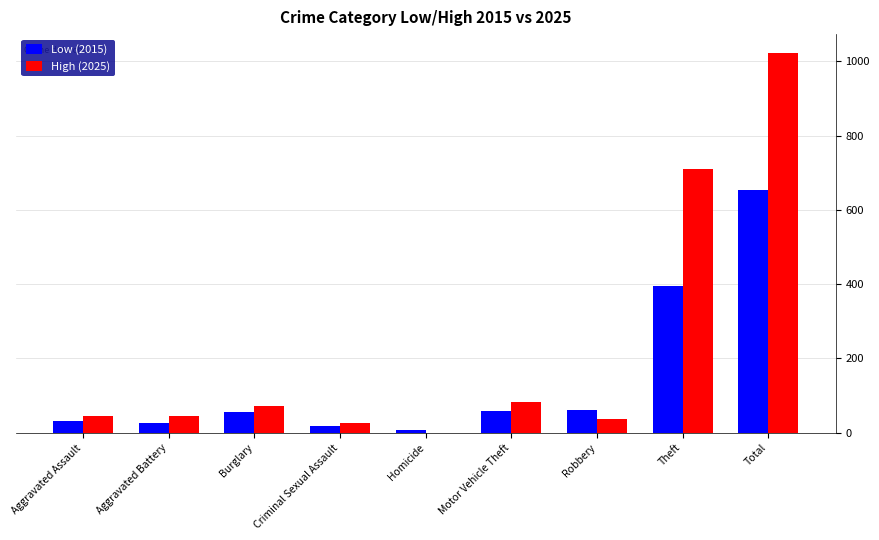

How many distinct data groups are displayed?

2